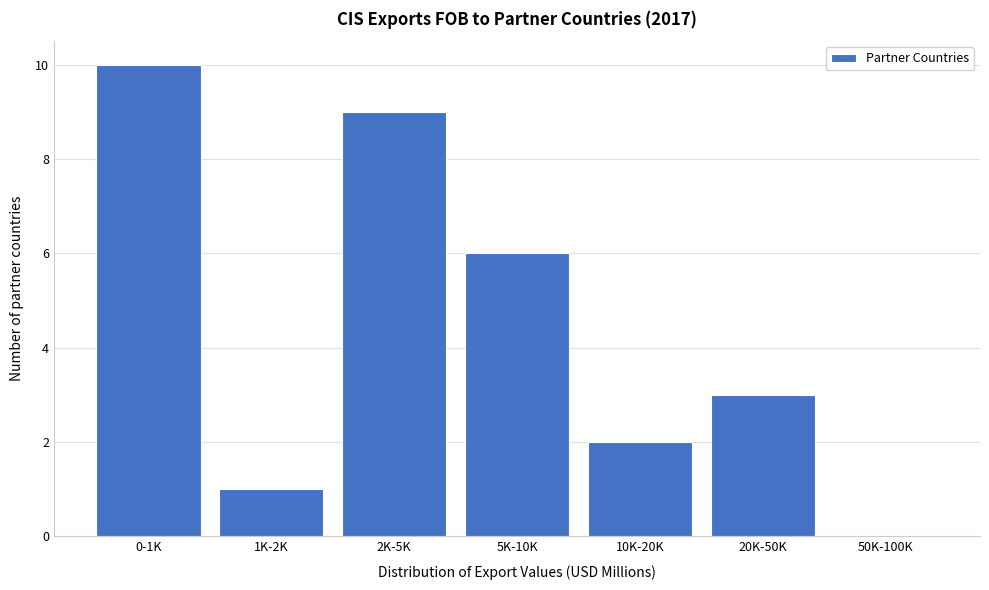

Reading left to right, what are all the values shown in this chart?

0-1K=10	1K-2K=1	2K-5K=9	5K-10K=6	10K-20K=2	20K-50K=3	50K-100K=0